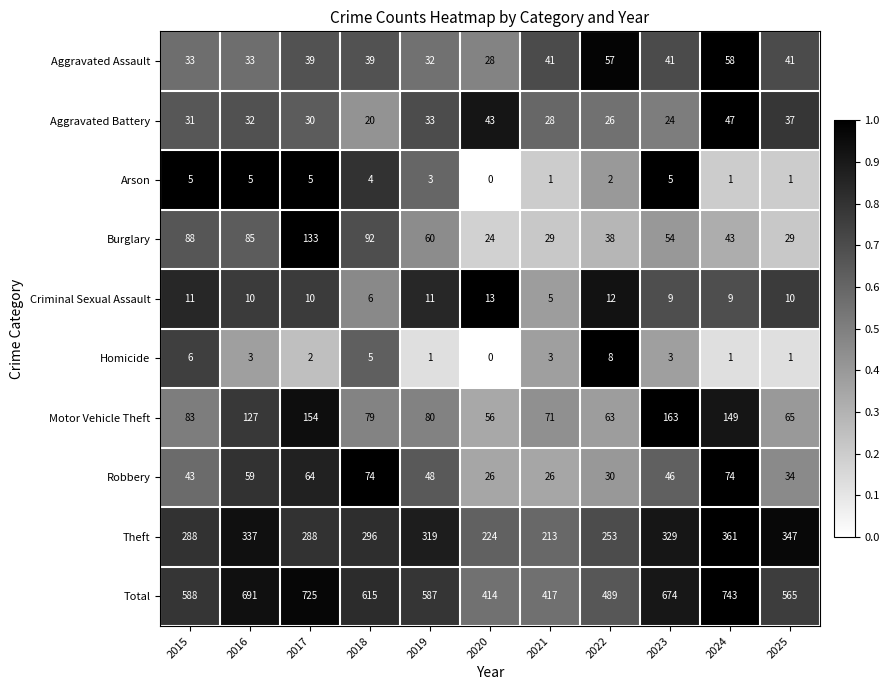

True or false: Aggravated Assault has a value of 19 at 2015.

False